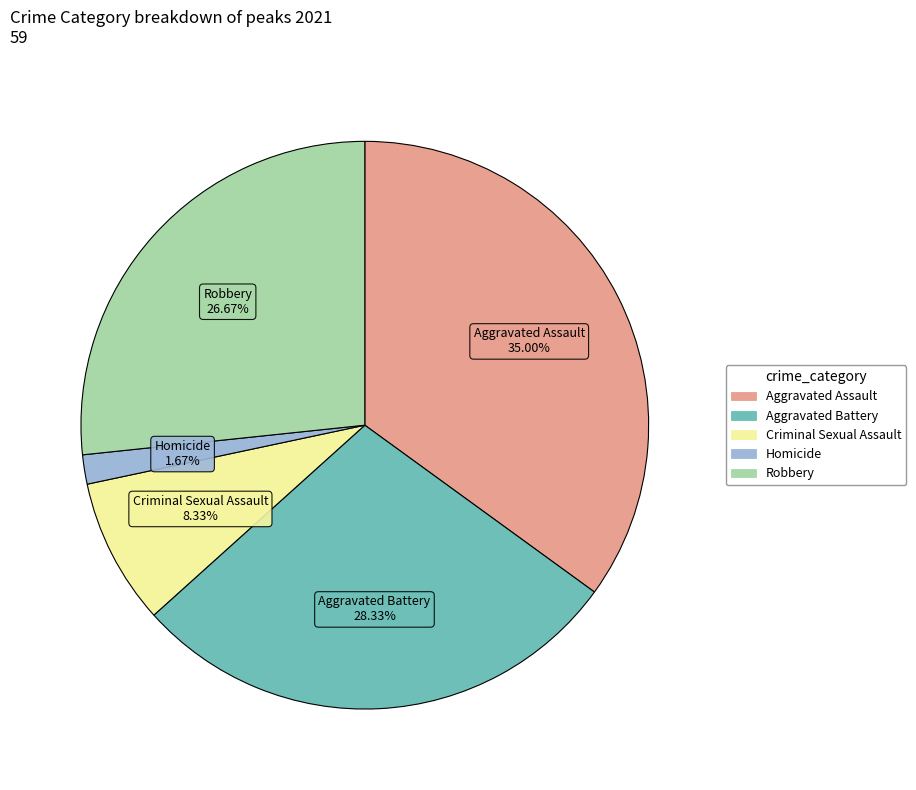

Rank the categories by value from lowest to highest.

Homicide, Criminal Sexual Assault, Robbery, Aggravated Battery, Aggravated Assault